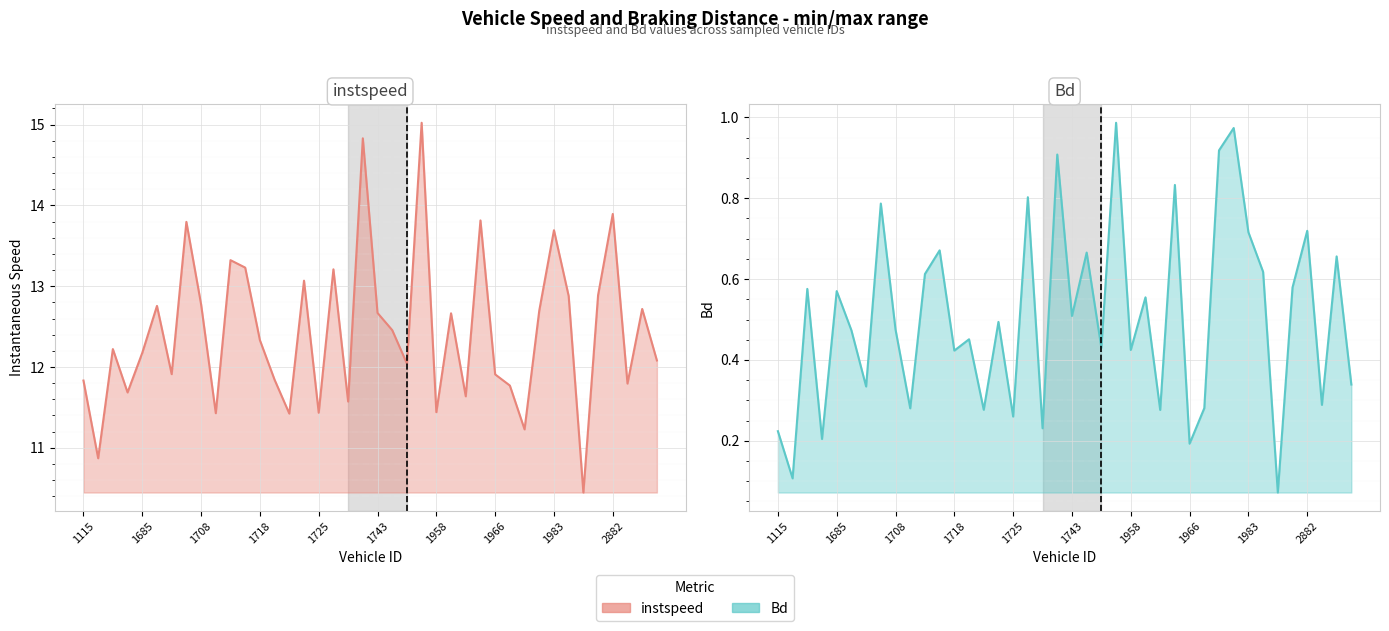

Between 32 and 34, which series saw the biggest shift?

instspeed_line